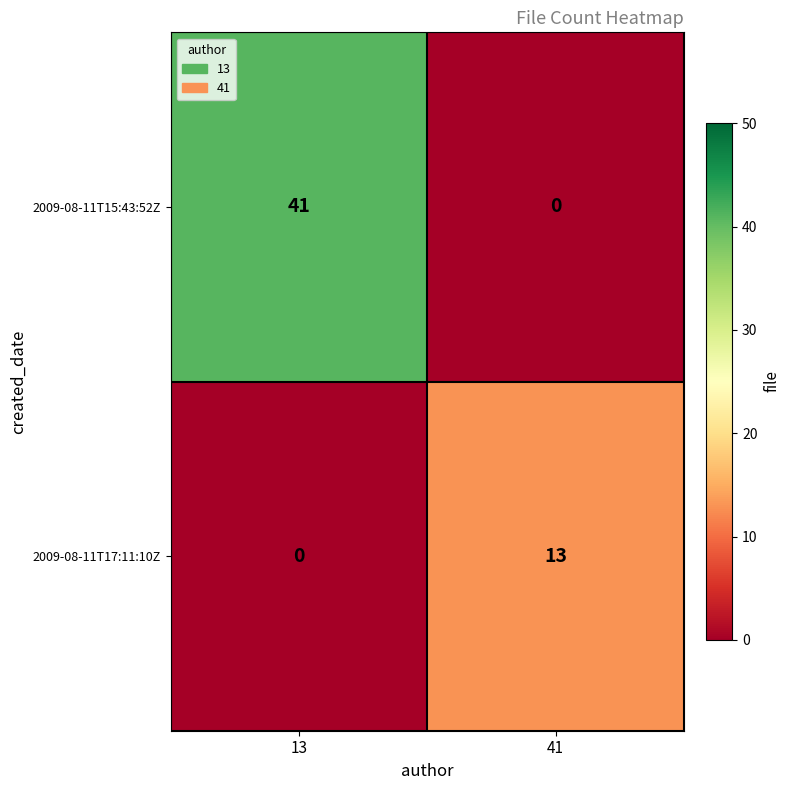

Read the 2009-08-11T15:43:52Z value at 13, to the nearest 10.

40